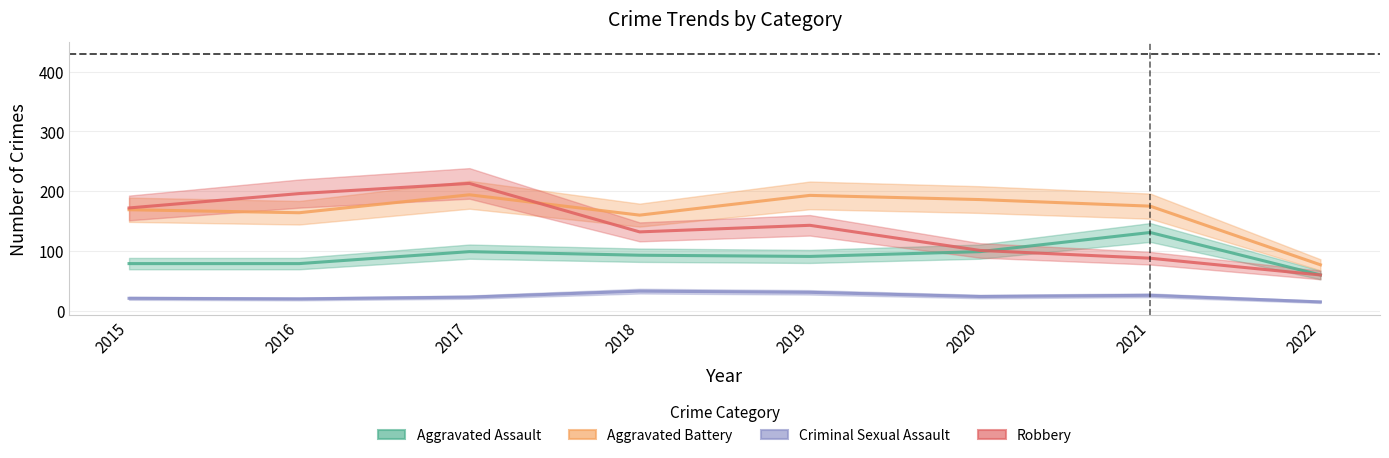

What is the difference between the maximum and second lowest values in the Aggravated Assault series?

52